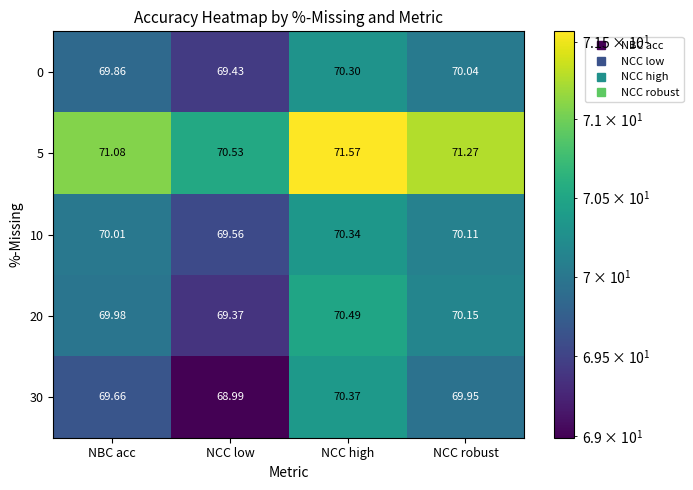

At which category is the sum across all series the highest?

NCC high